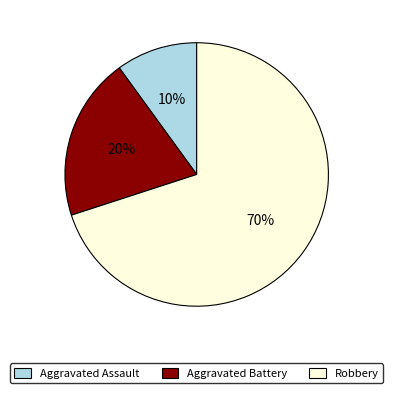

Which has a higher value, Robbery or Aggravated Battery?

Robbery